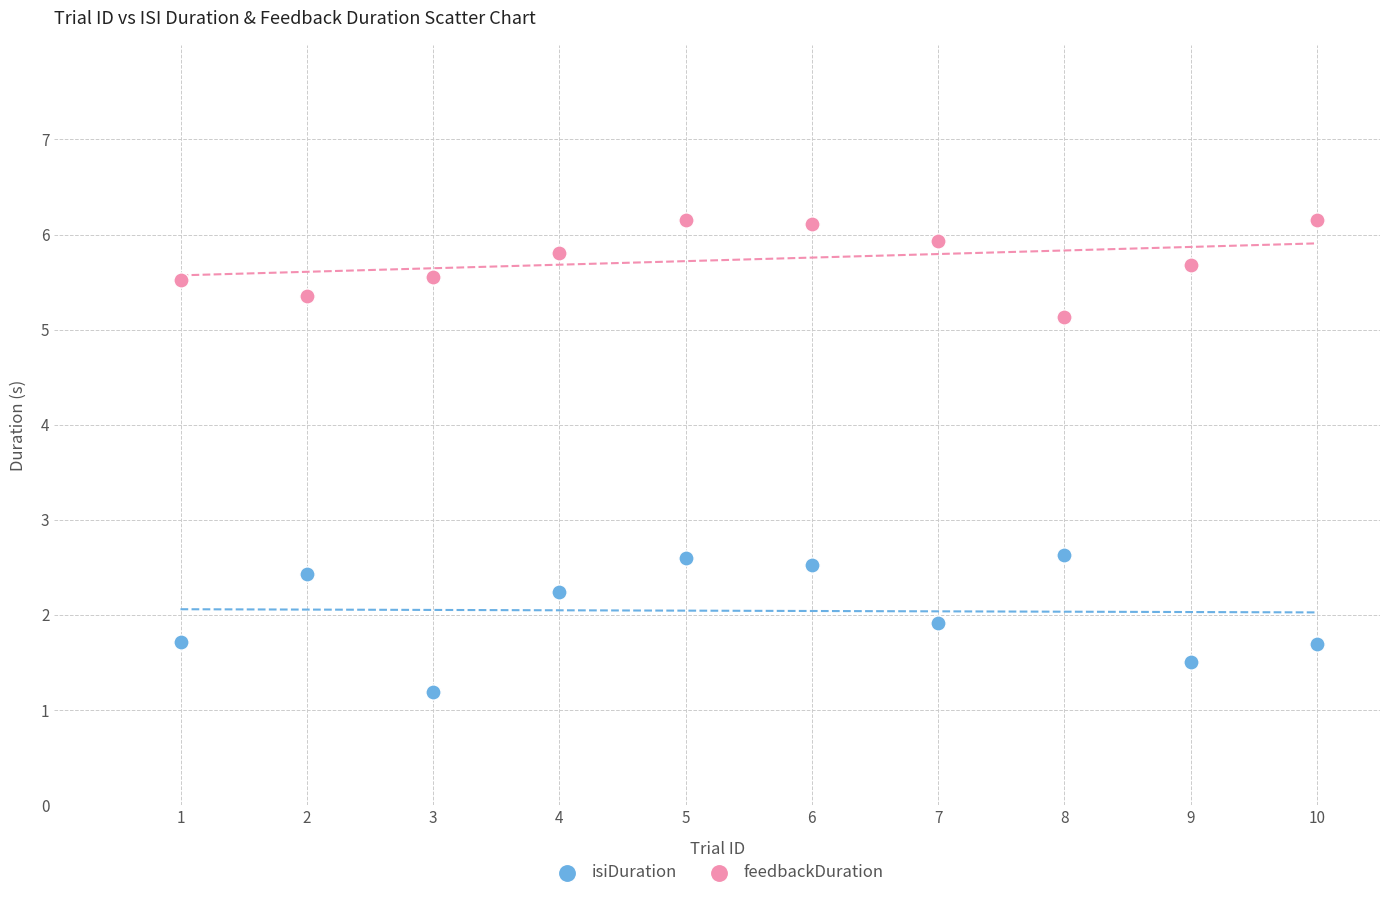

In the isiDuration series, what Y value is closest to 1?

1.2